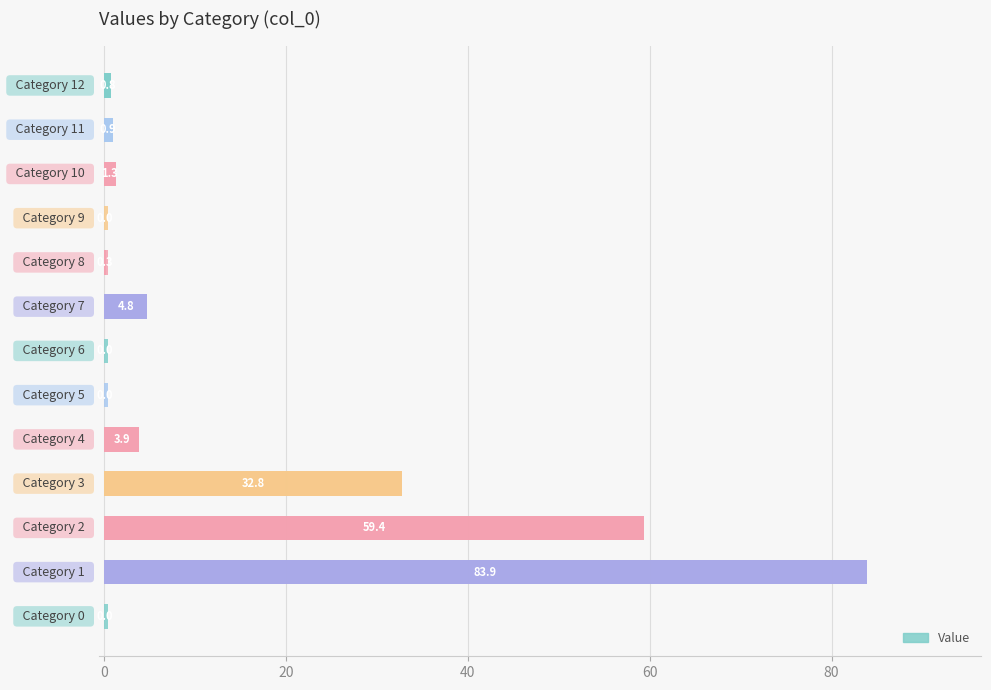

How many bars are there in total?

13